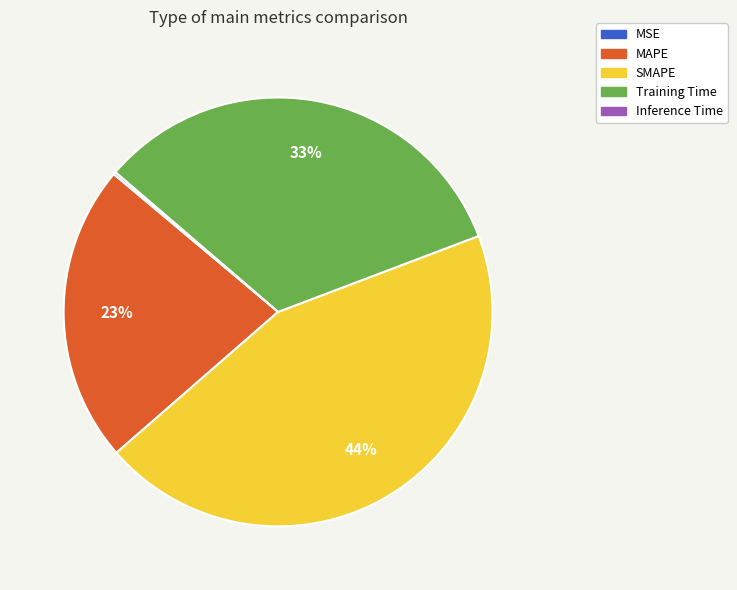

Is it true that MAPE is 11% of the pie?

False